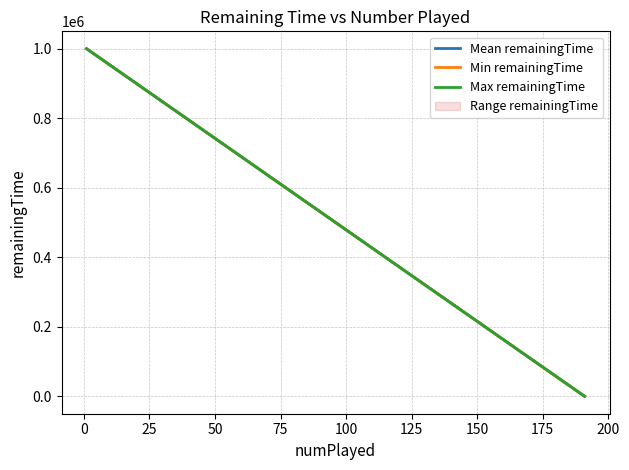

At how many categories does at least one series exceed 658512?

1